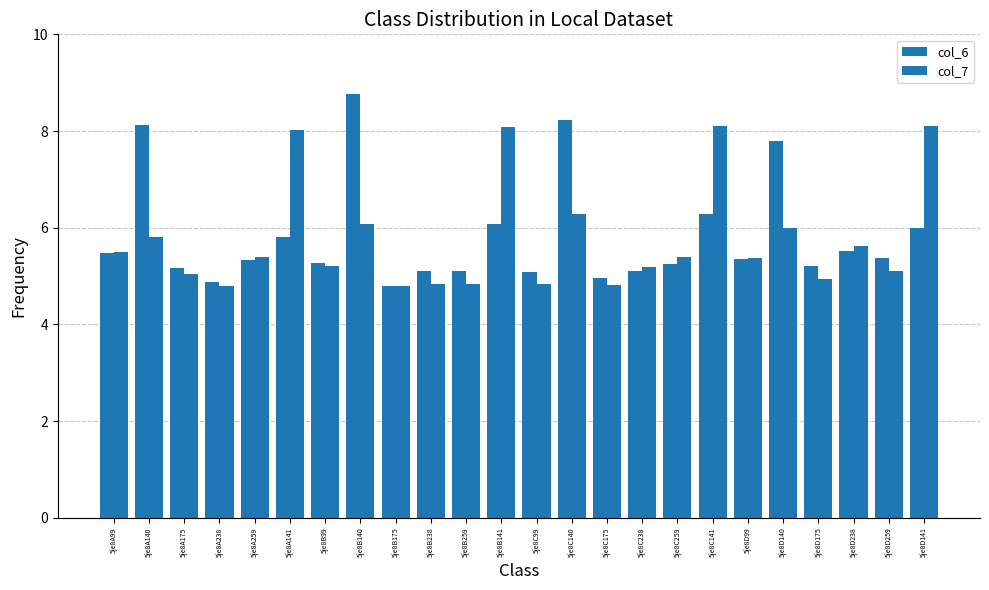

Which category has the lowest value across all series?

5je8A238